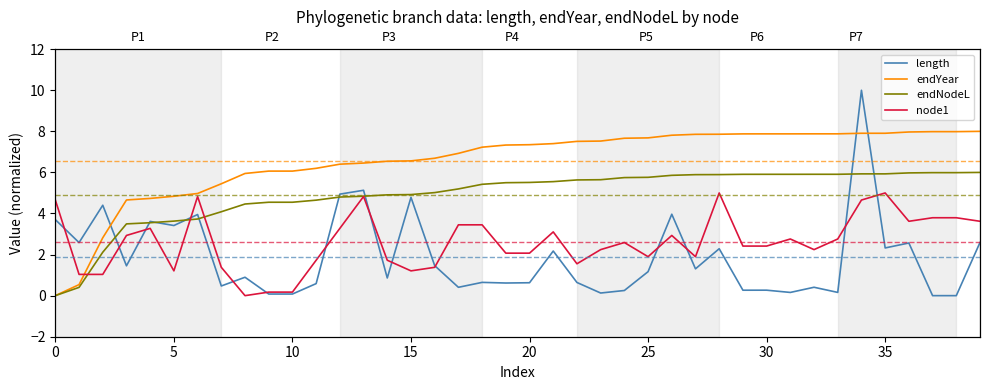

Does the chart display data point markers on the line(s)?

No